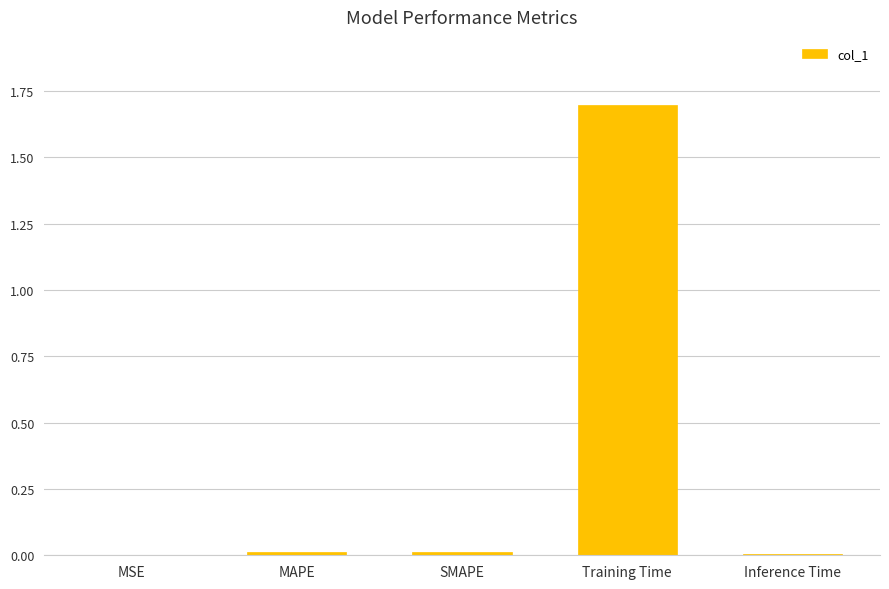

What is the maximum value shown in the chart?

1.7